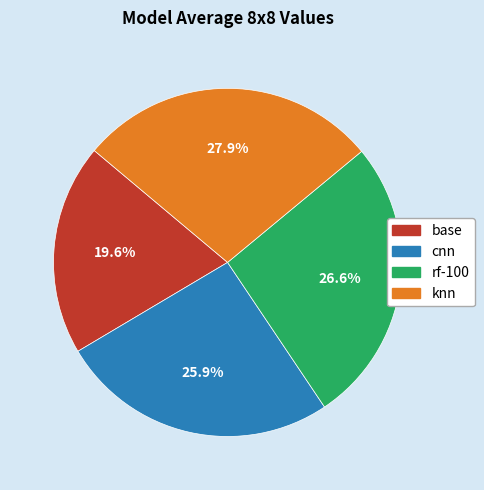

To the nearest percent, what is the average slice percentage?

25%